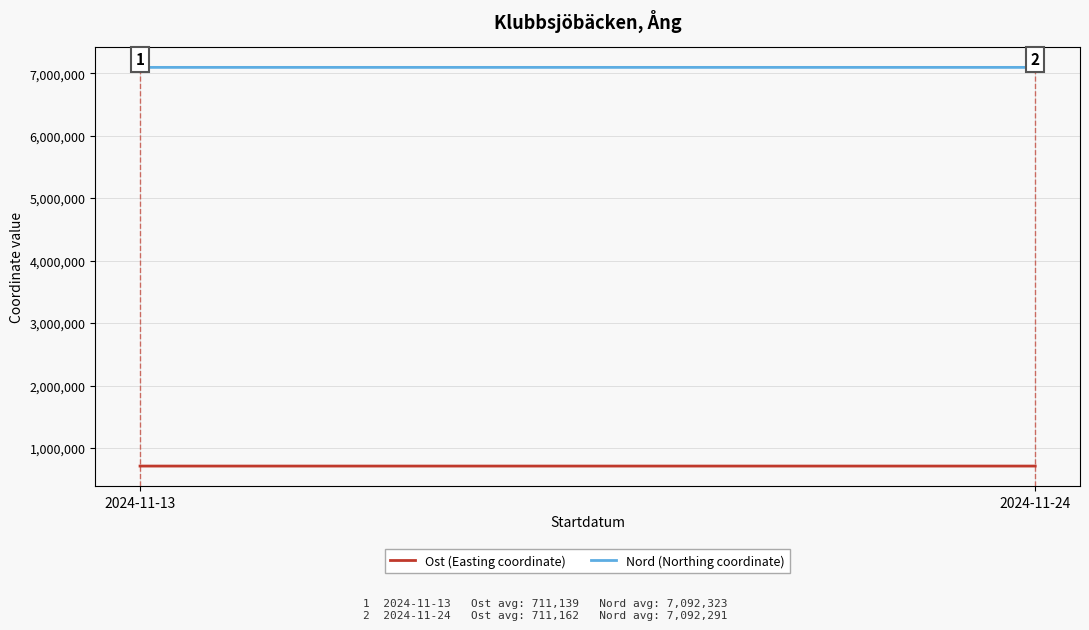

How many lines are shown in the chart?

2